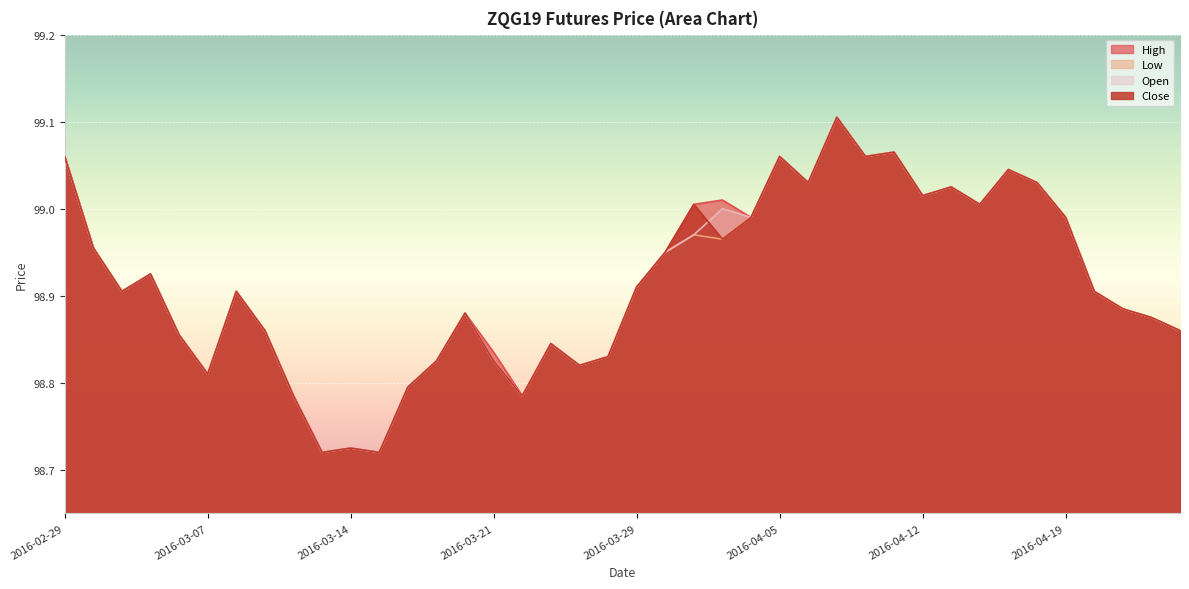

How many lines are shown in the chart?

4